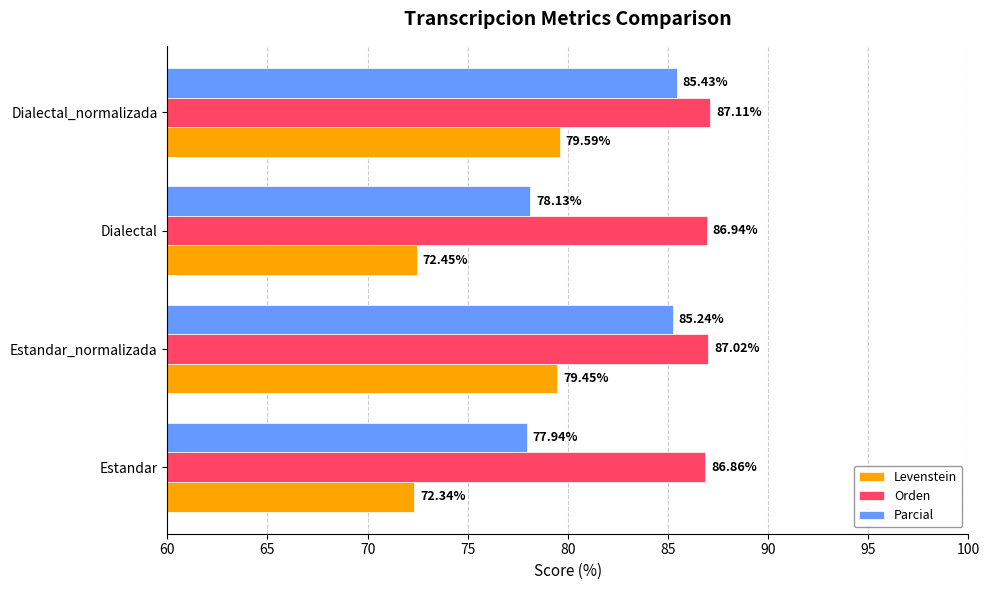

Which series changed the most between Estandar and Dialectal?

Parcial